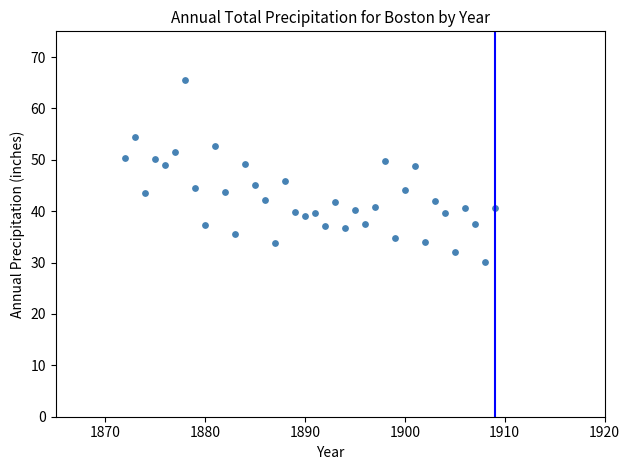

What is the range of Y values (max minus min)?

35.5